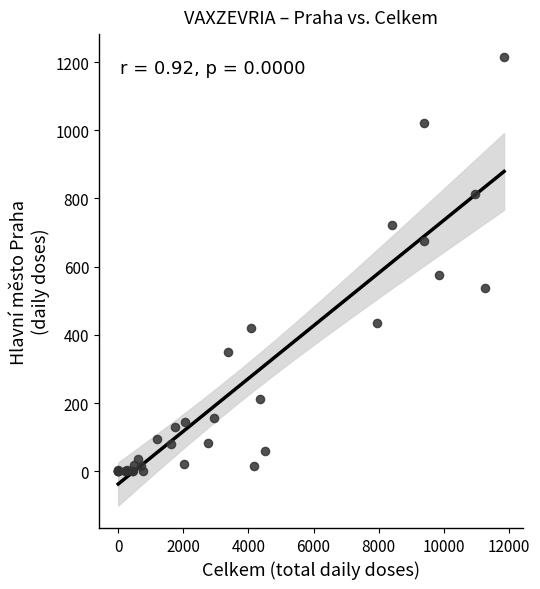

What Y value in the scatter plot is closest to 608?

575